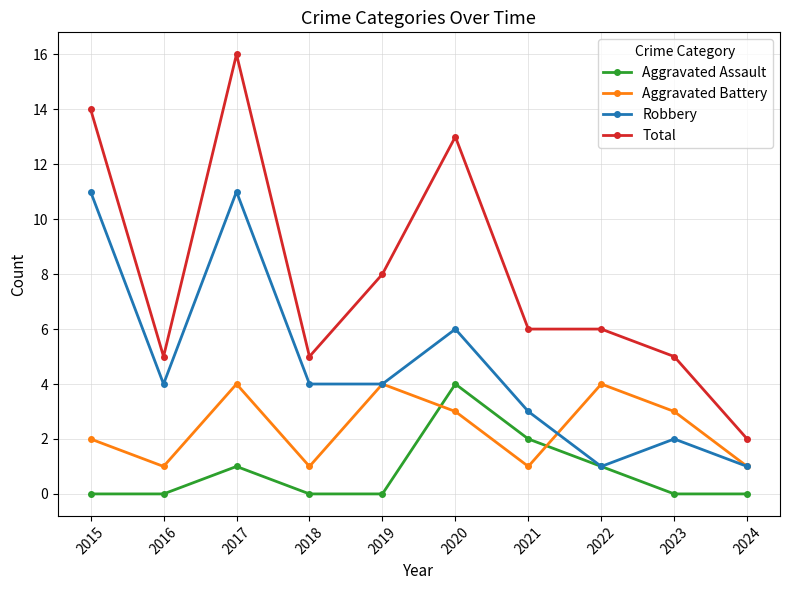

How many Aggravated Assault values are between 0 and 1?

8